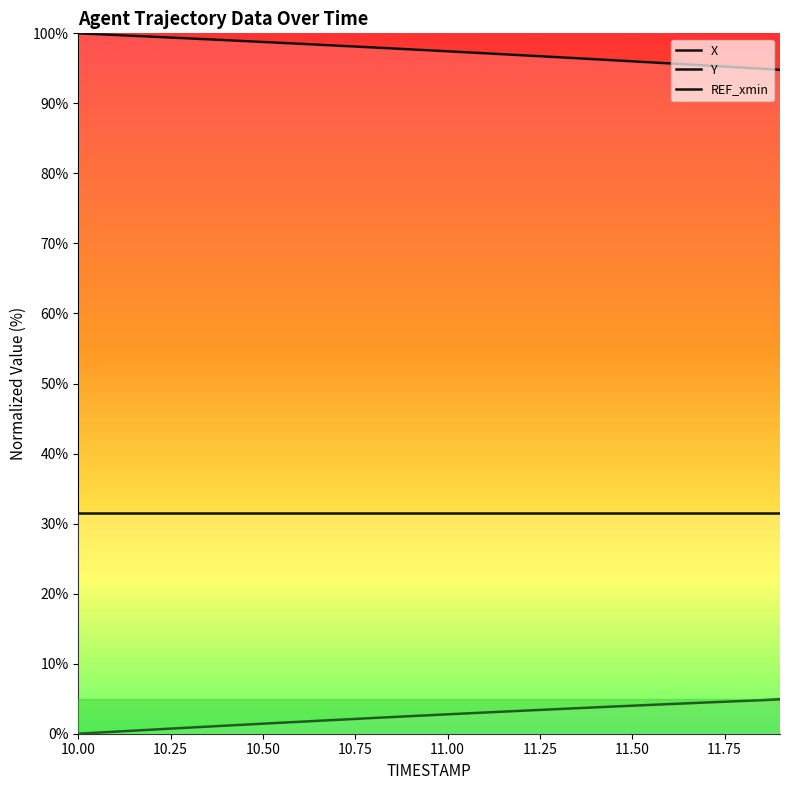

Which series has the largest total across all categories?

X